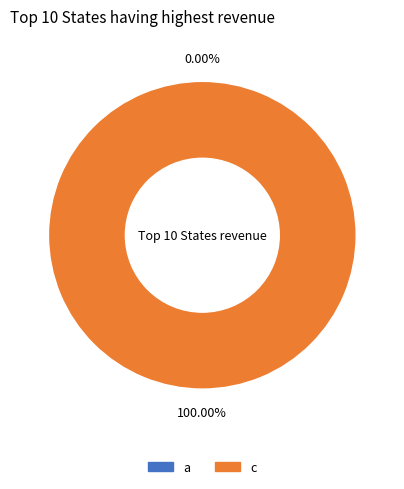

Rank the categories by value from lowest to highest.

a, c